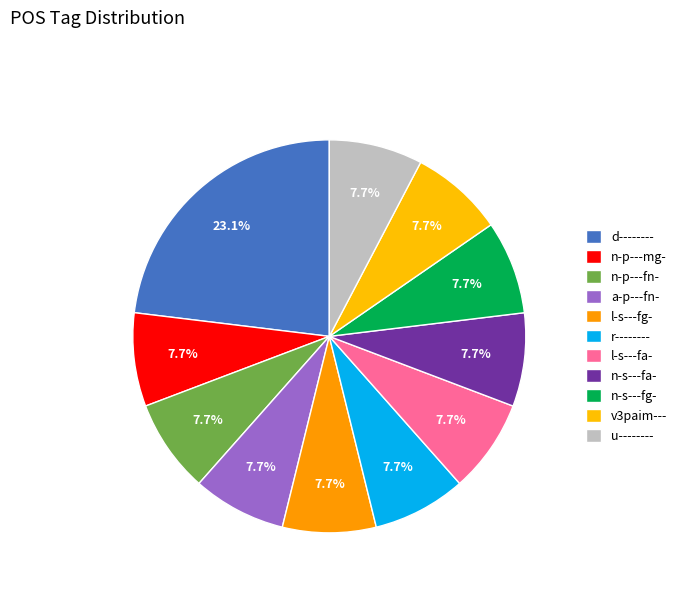

How many segments does this pie chart have?

11